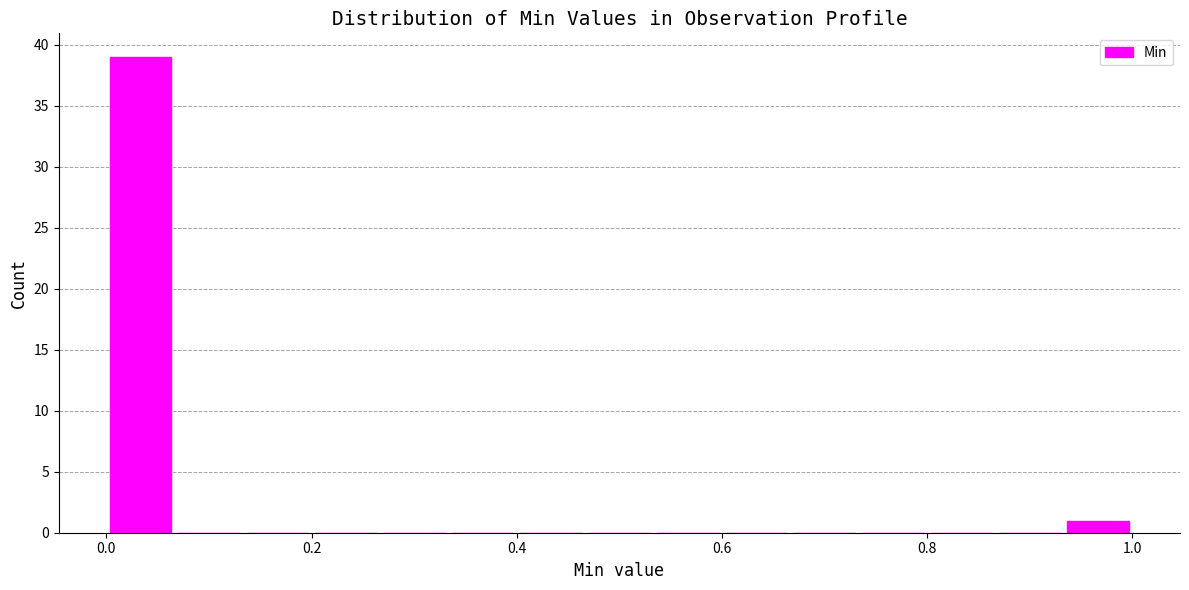

Read against the x-axis, roughly where is the centre of the tallest bar?

0.04